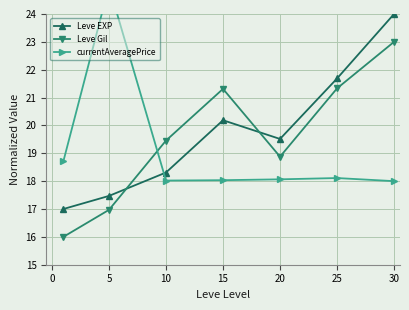

Is the value of Leve EXP at 5 greater than the value of Leve Gil at 30?

No